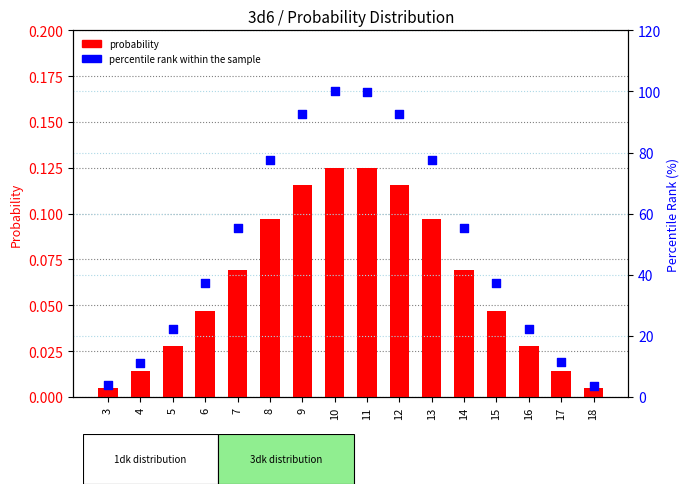

Which series reaches the minimum Y coordinate?

probability